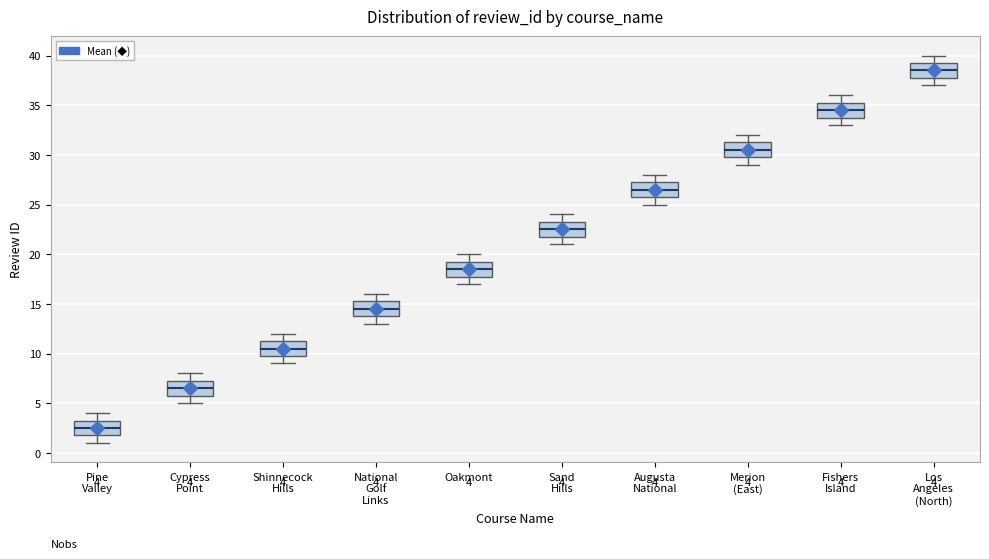

Which box's median line is the highest?

Los Angeles (North)